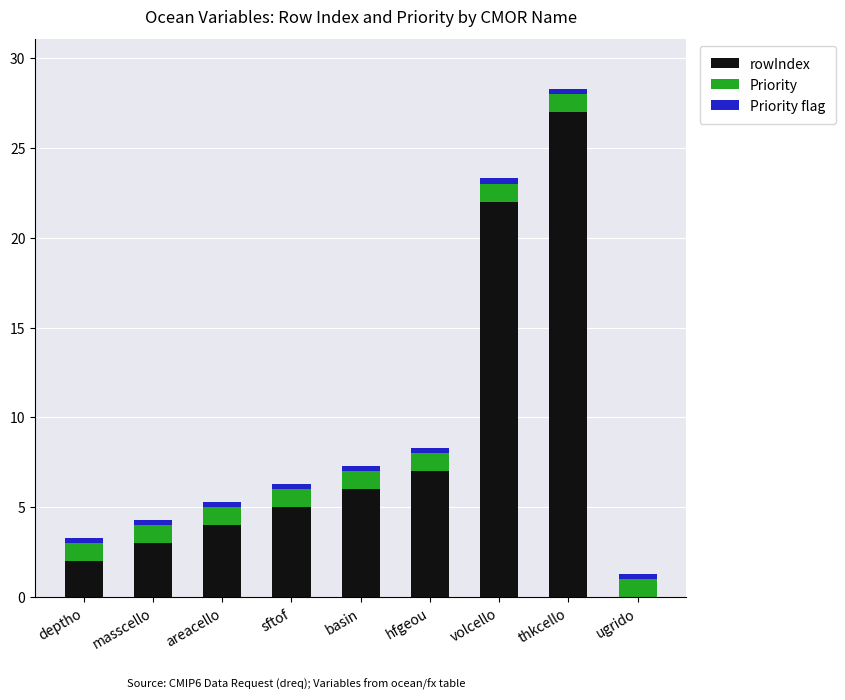

Are the bars horizontal?

No